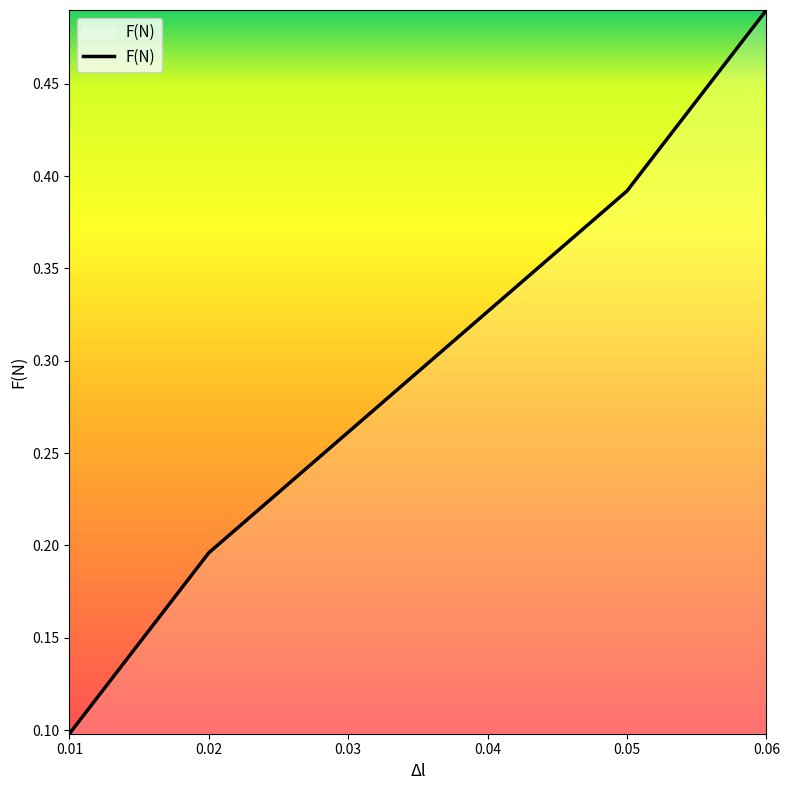

True or false: the data has more than 1 interior local peaks.

False